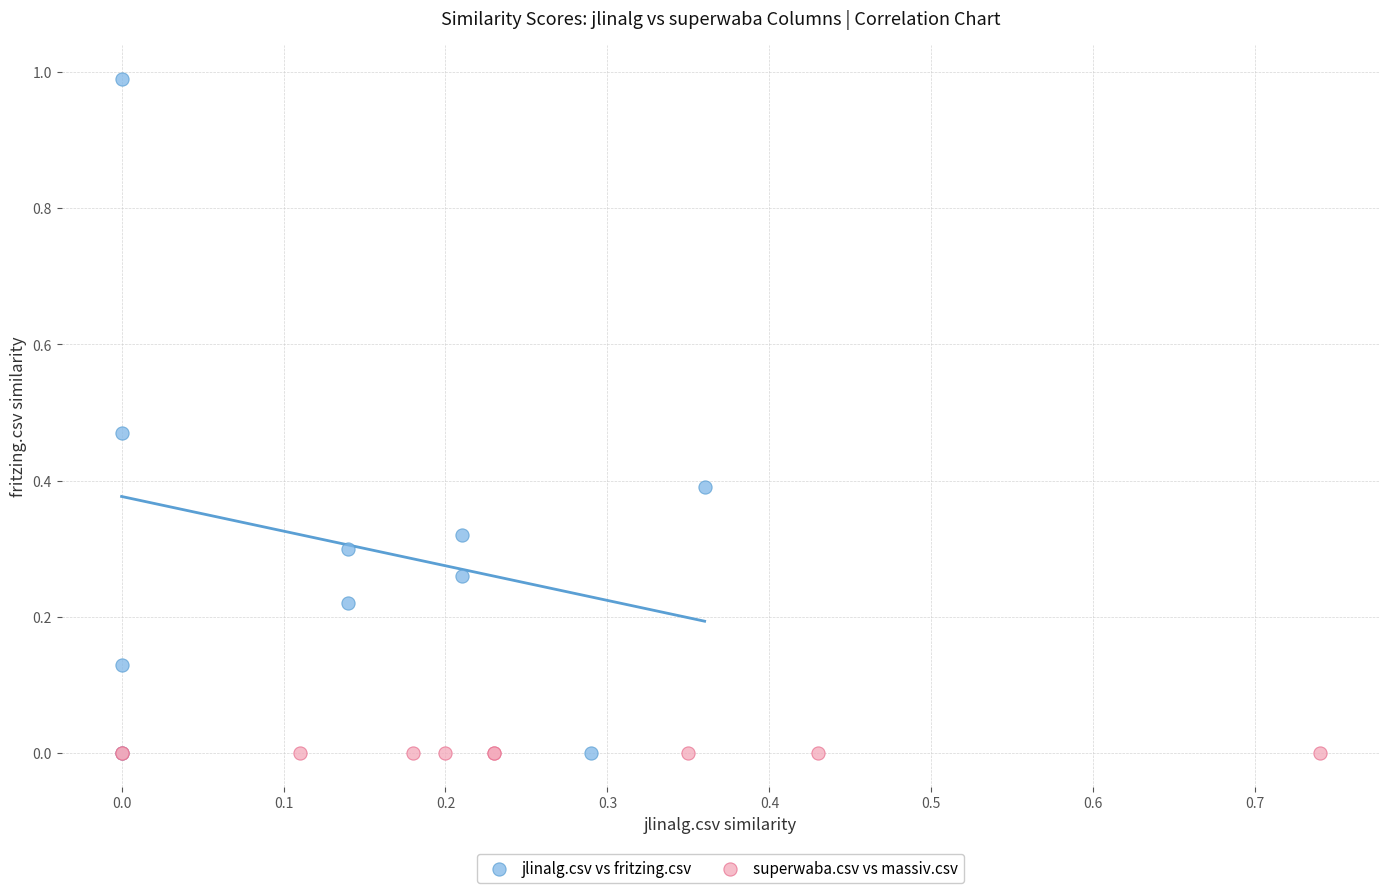

Which series reaches the maximum Y coordinate?

jlinalg.csv vs fritzing.csv